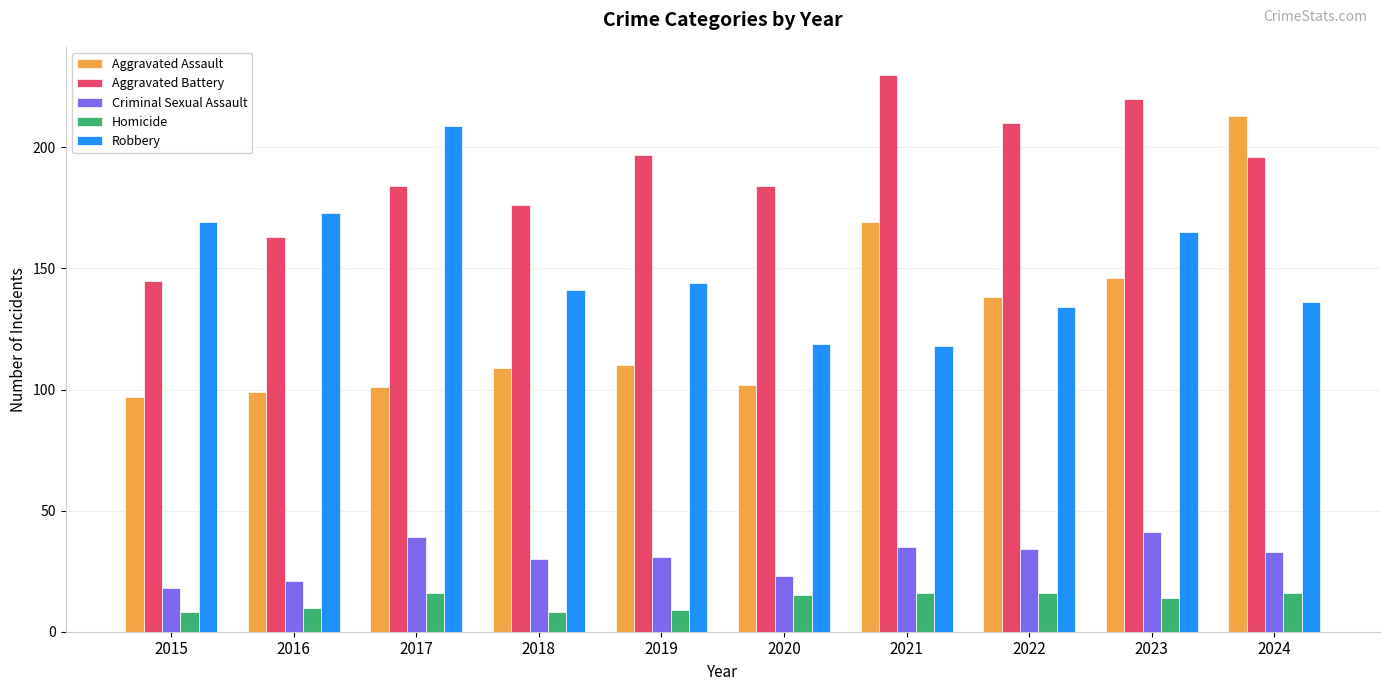

What is the difference between the highest and lowest values at 2015?

161